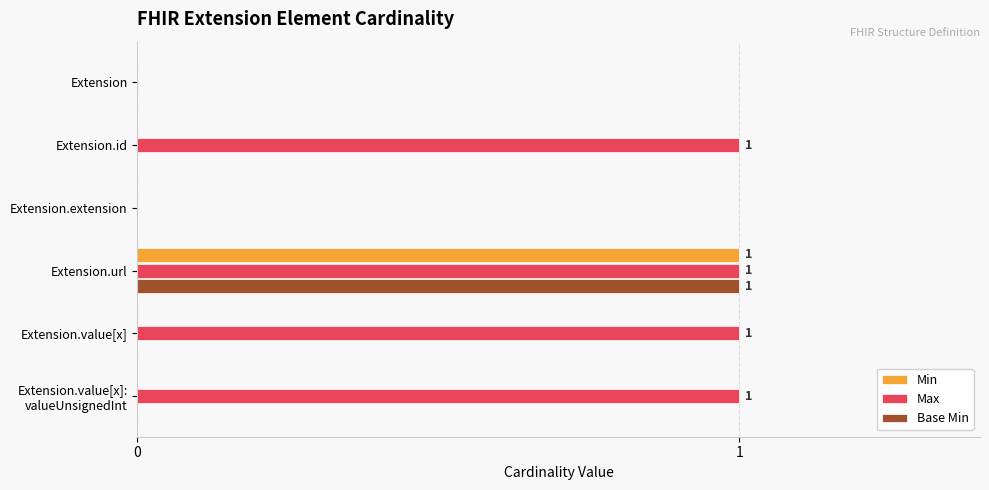

The value of Base Min at Extension.url is 1. True or false?

True